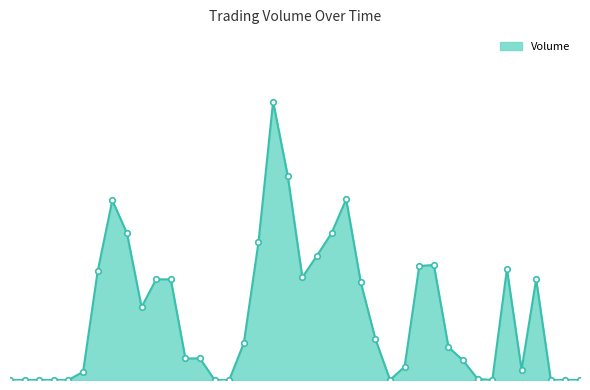

What is the label of the 36th point from the left?

109/10/26